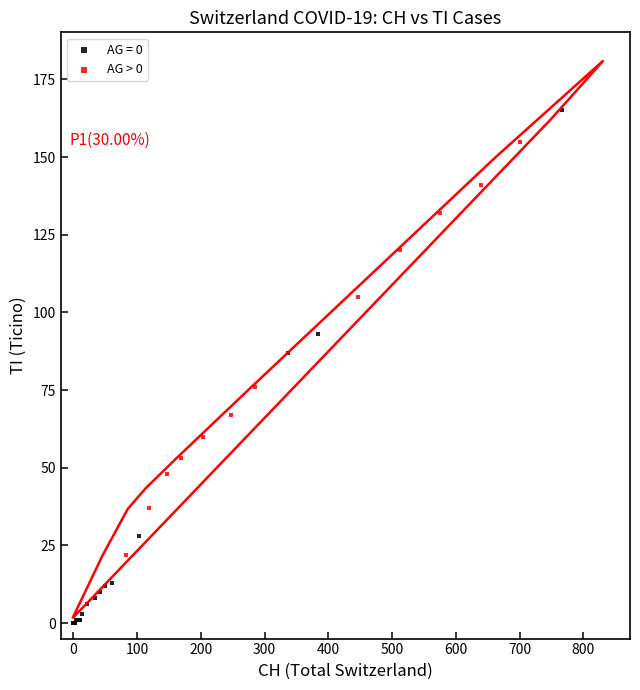

Which series reaches the minimum Y coordinate?

AG = 0